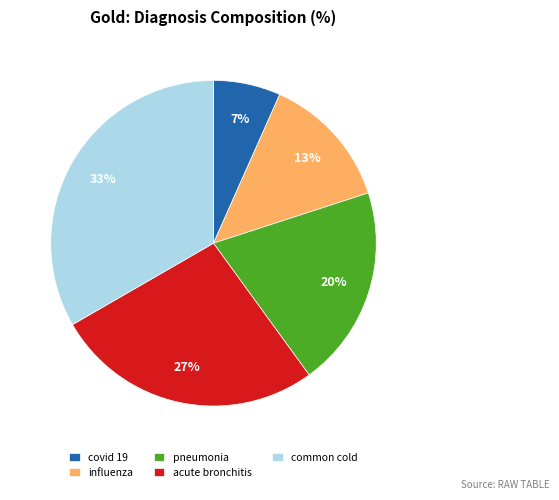

To the nearest percent, what is the average slice percentage?

20%